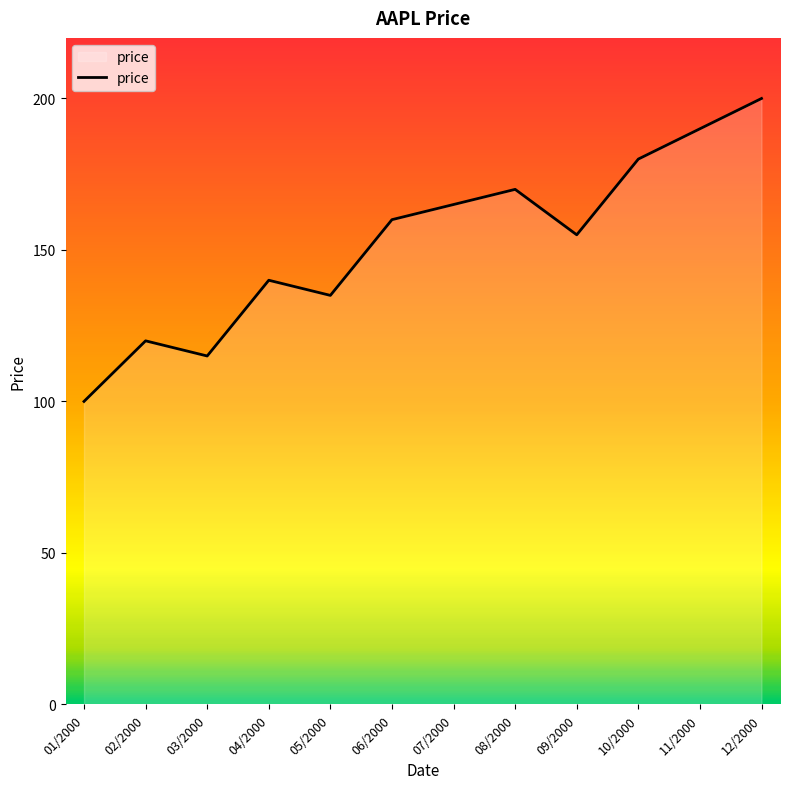

Is it true that the value at 04/2000 is 251?

False